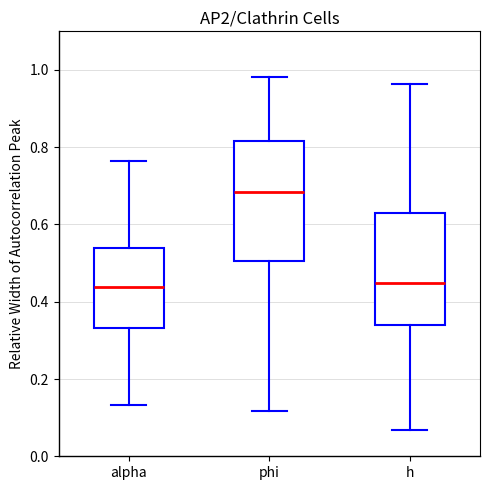

Where is the lower edge of the box for alpha on the y-axis? The values are not printed on the chart, so give them approximately, as read against the axis.

0.34